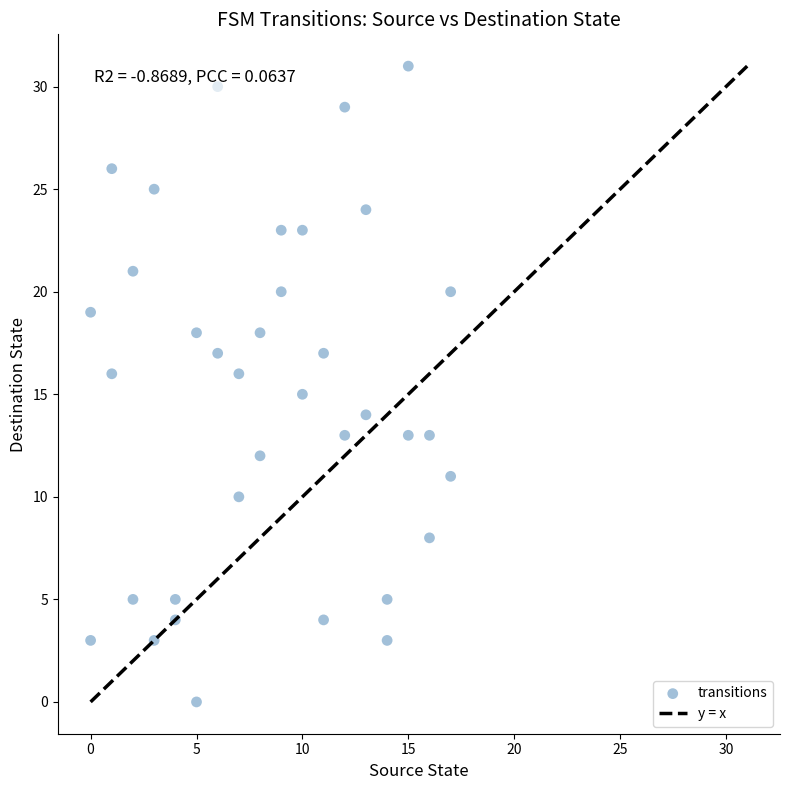

What is the range of Y values (max minus min)?

31